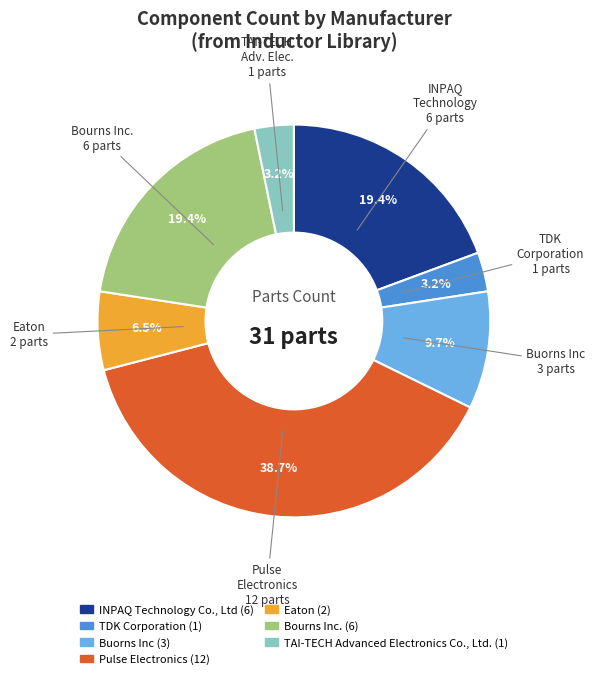

To the nearest percent, what is the combined percentage of Buorns Inc and Eaton?

16%